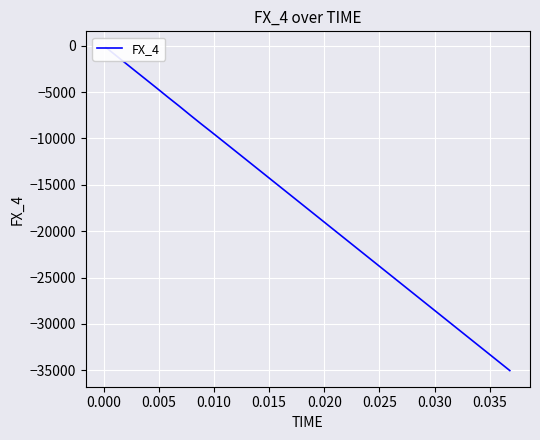

Reading left to right, extract all data points from this chart.

-190.2	-380.4	-665.7	-1093.7	-1736.1	-2690.3	-3638.0	-4588.9	-5553.1	-6493.8	-7467.5	-8421.8	-9356.3	-10301.1	-11250.4	-12200.2	-13150.3	-14100.8	-15051.4	-16002.2	-16953.1	-17904.0	-18855.0	-19806.0	-20757.0	-21708.0	-22659.0	-23610.0	-24561.1	-25512.1	-26463.2	-27414.2	-28365.3	-29316.3	-30267.4	-31218.4	-32169.5	-33120.6	-34071.6	-35022.7